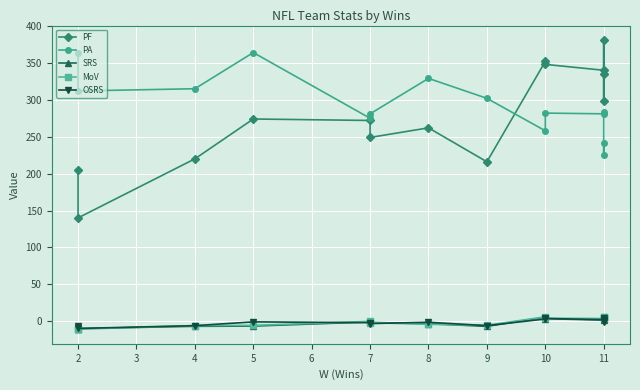

At which category does OSRS reach its first local valley?

2